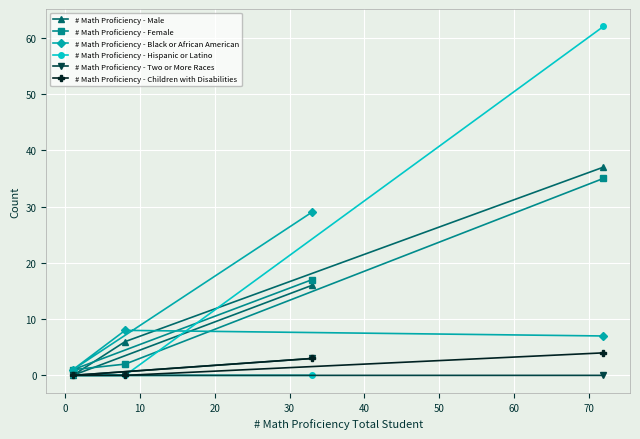

What is the maximum value for # Math Proficiency - Two or More Races?

3